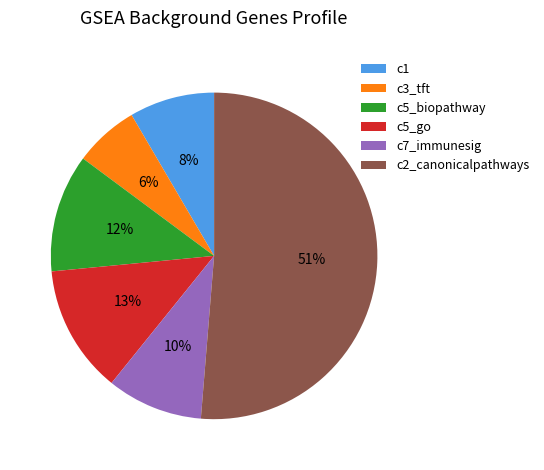

To the nearest percent, what is the combined percentage of c1 and c5_go?

21%